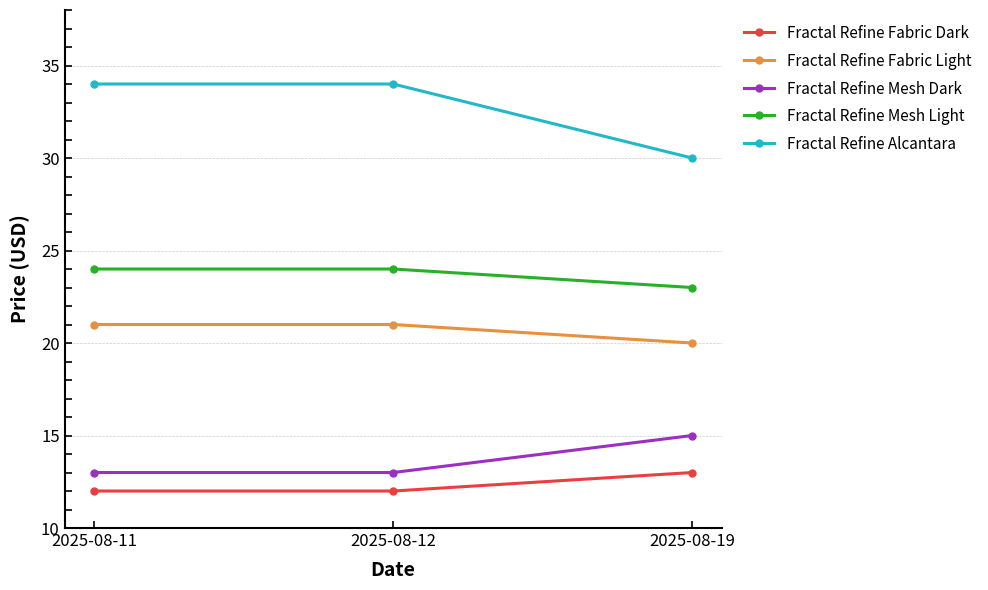

How many distinct data groups are displayed?

5